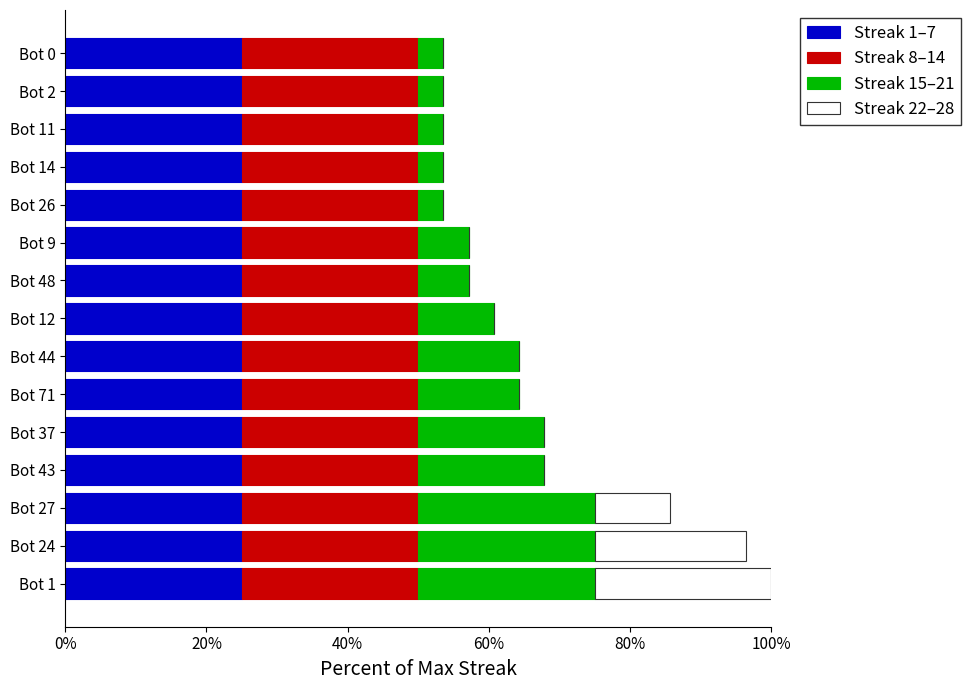

True or false: Streak 1–7 has a value of 42.1 at Bot 0.

False